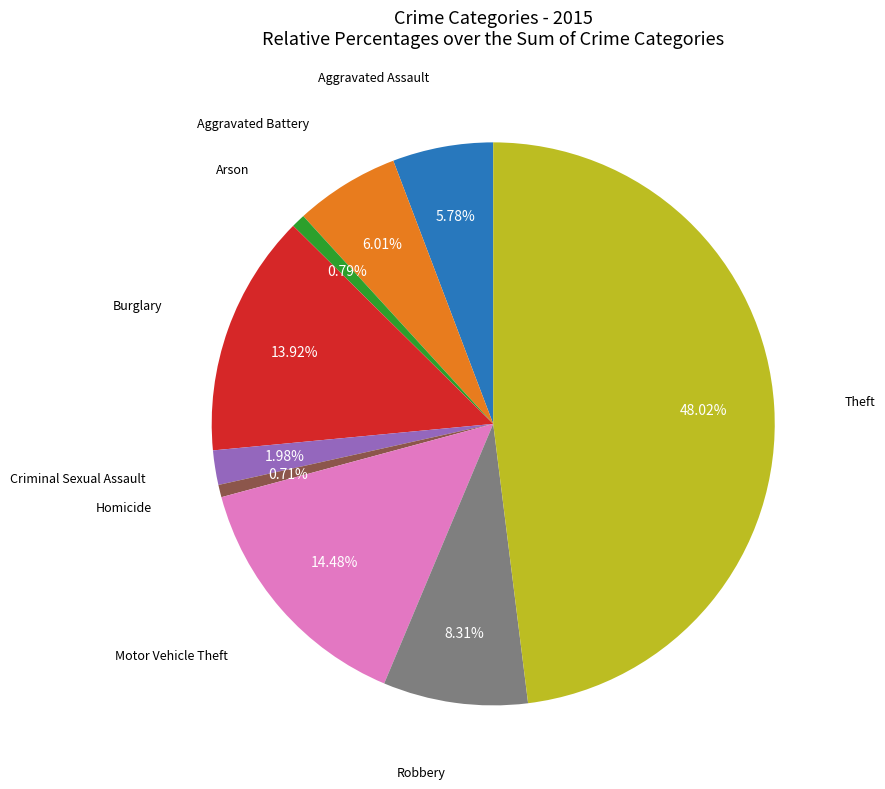

To the nearest percent, what portion does Aggravated Assault represent?

6%